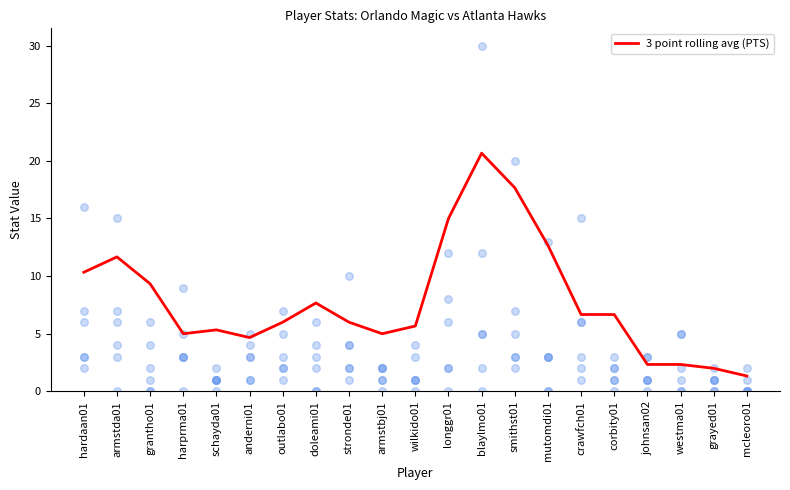

What is the ratio of the value at blaylmo01 to the value at johnsan02?

8.9